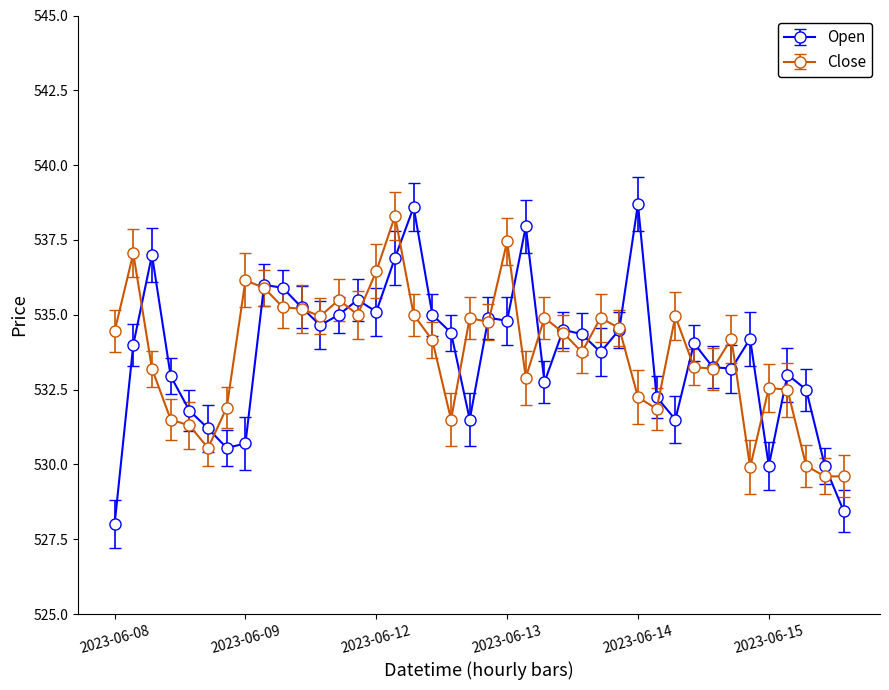

True or false: Close has more than 0 interior local peaks.

True